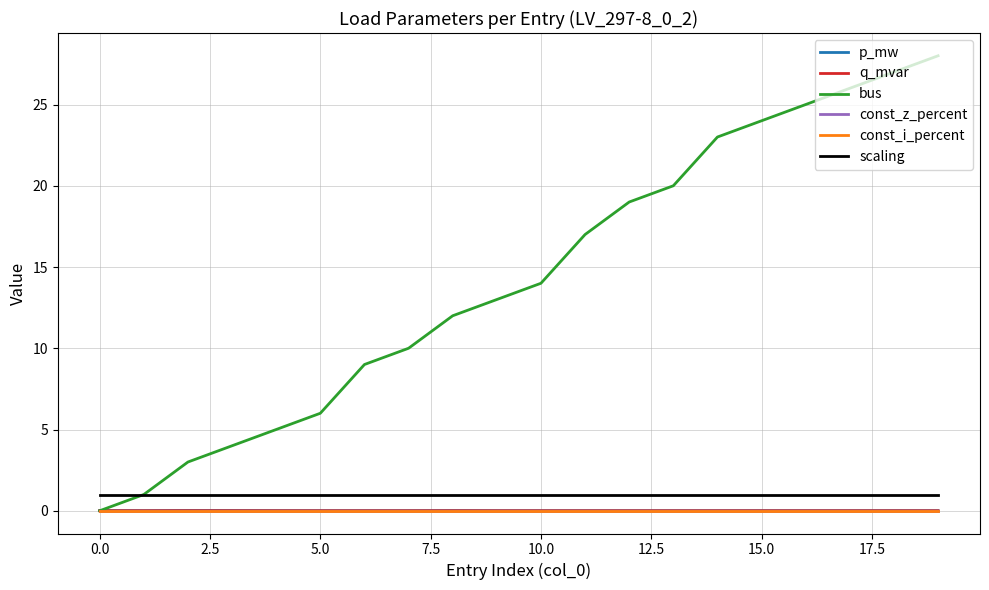

Does the chart have visible grid lines?

Yes